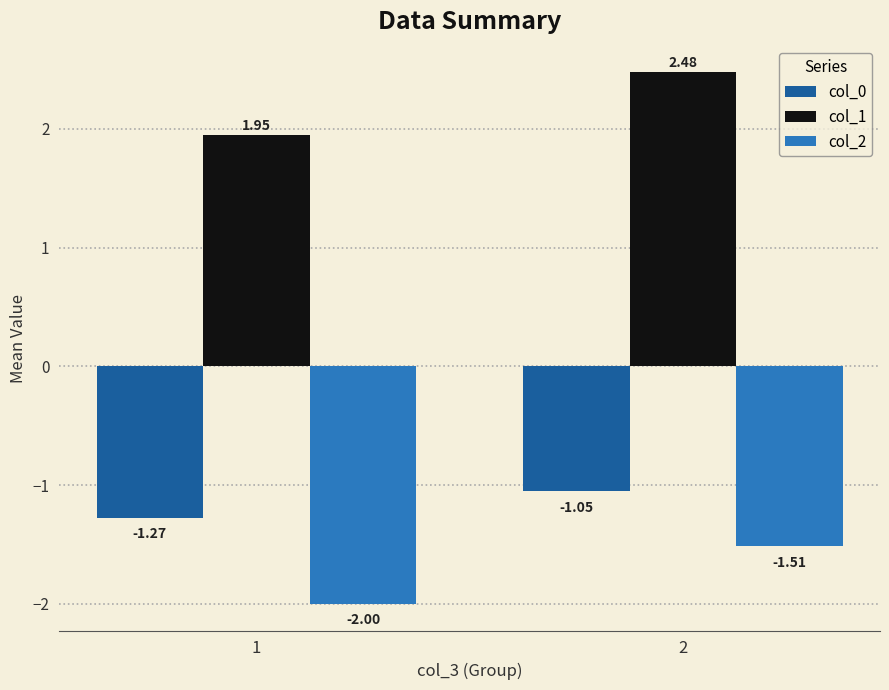

List the labels in order of col_2 value, smallest first.

1, 2